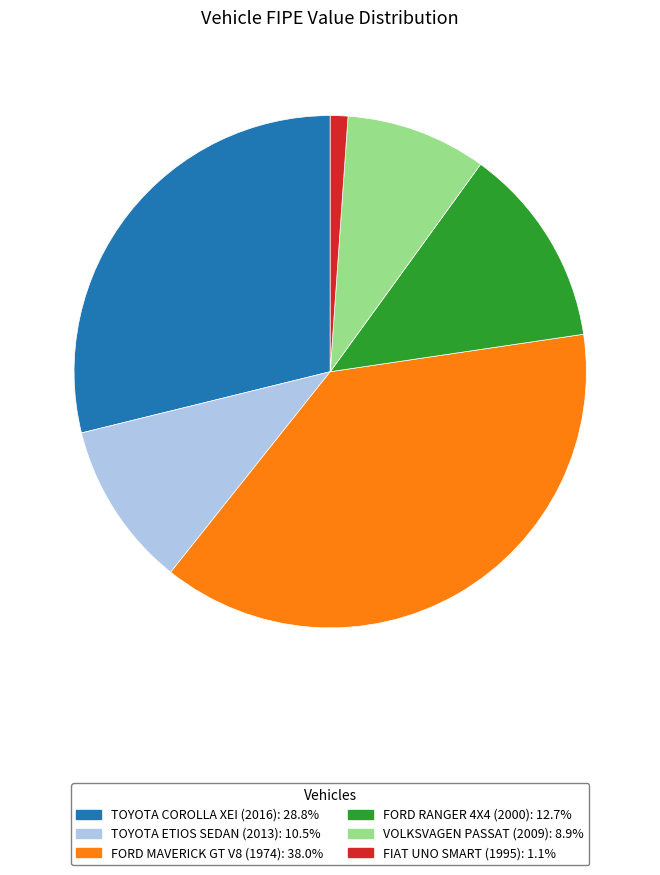

What is the smallest slice in the pie chart?

FIAT UNO SMART (1995)